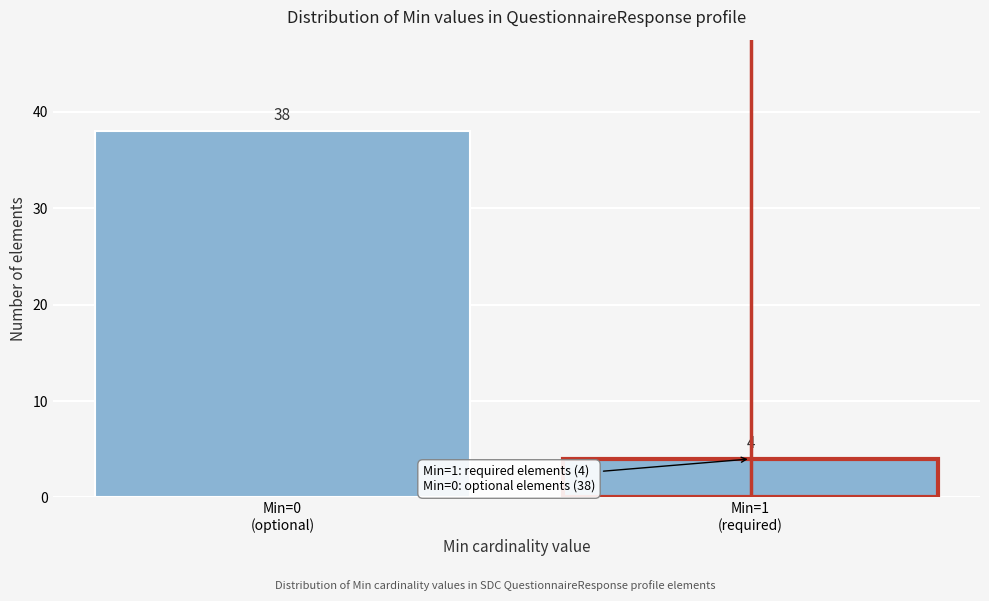

What is the greatest value displayed?

38